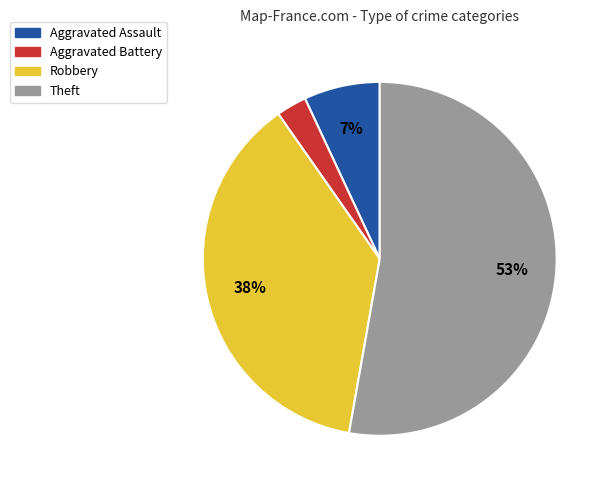

Which slice is the smallest?

Aggravated Battery